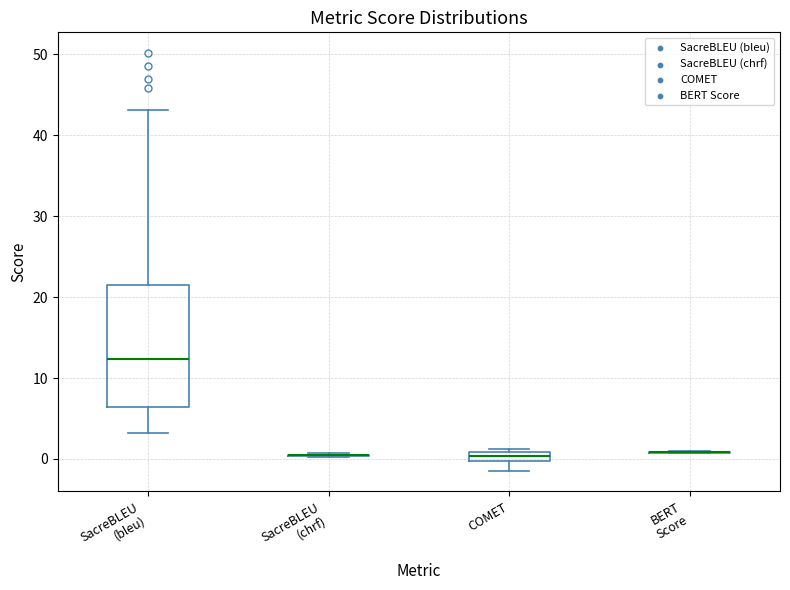

Comparing the boxes themselves (not the whiskers), which one is the tallest?

SacreBLEU (bleu)